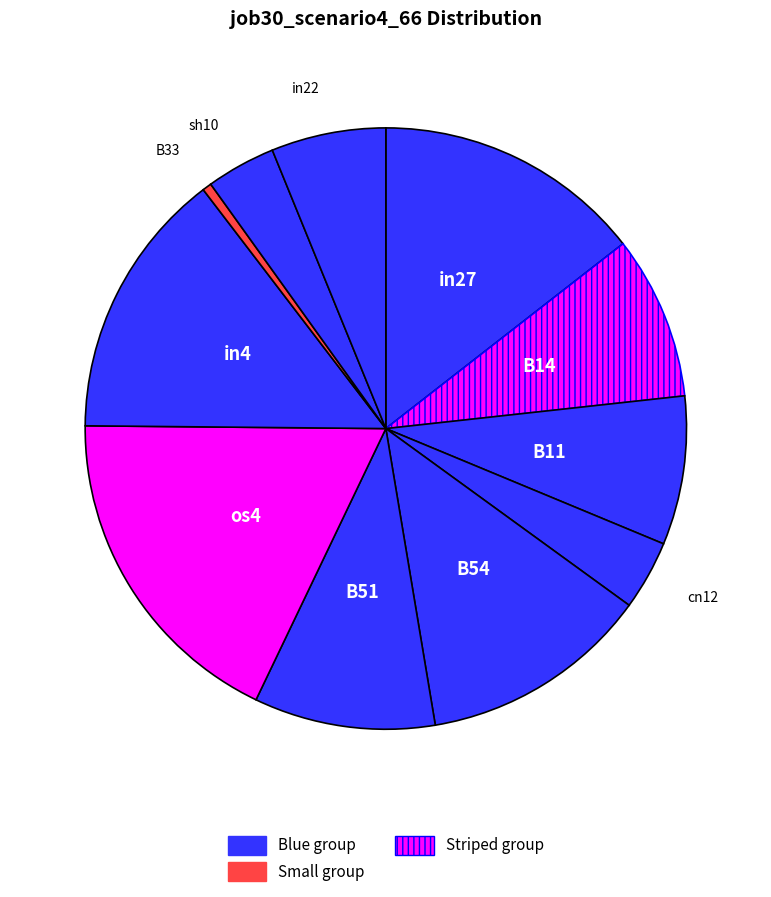

How many segments does this pie chart have?

11